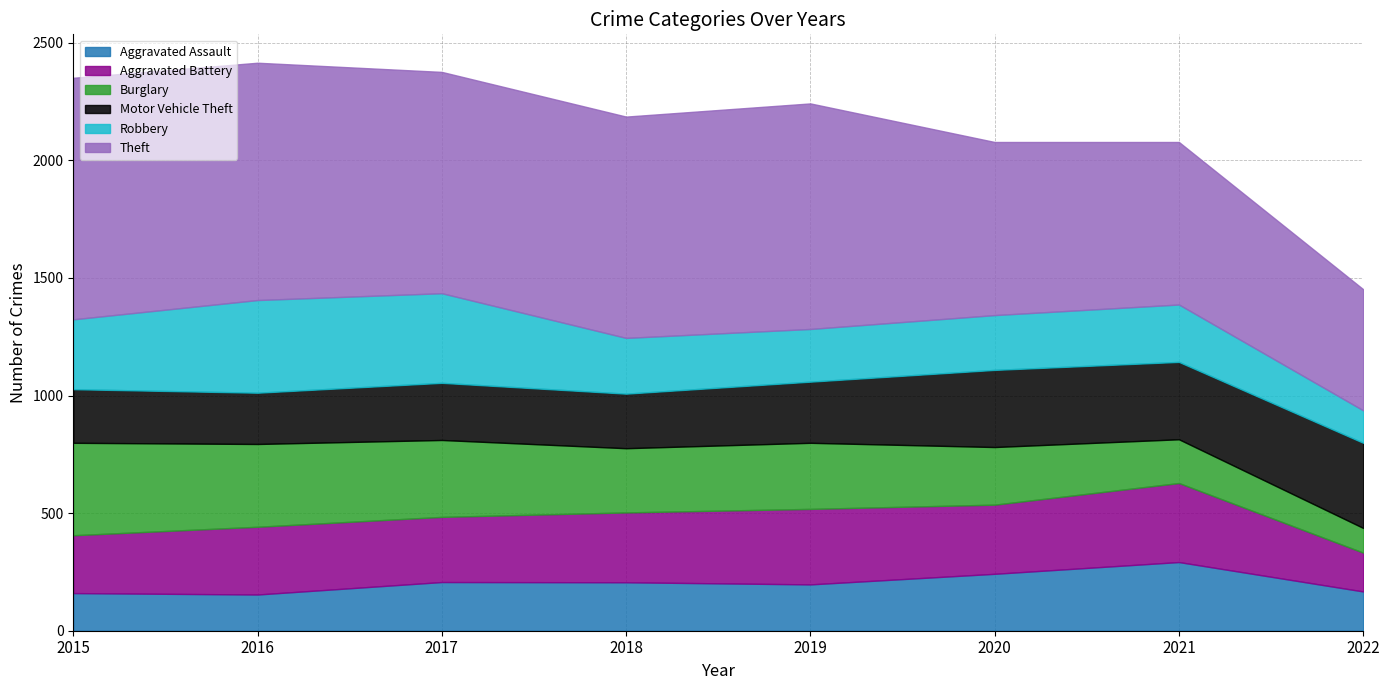

Does the chart have visible grid lines?

Yes